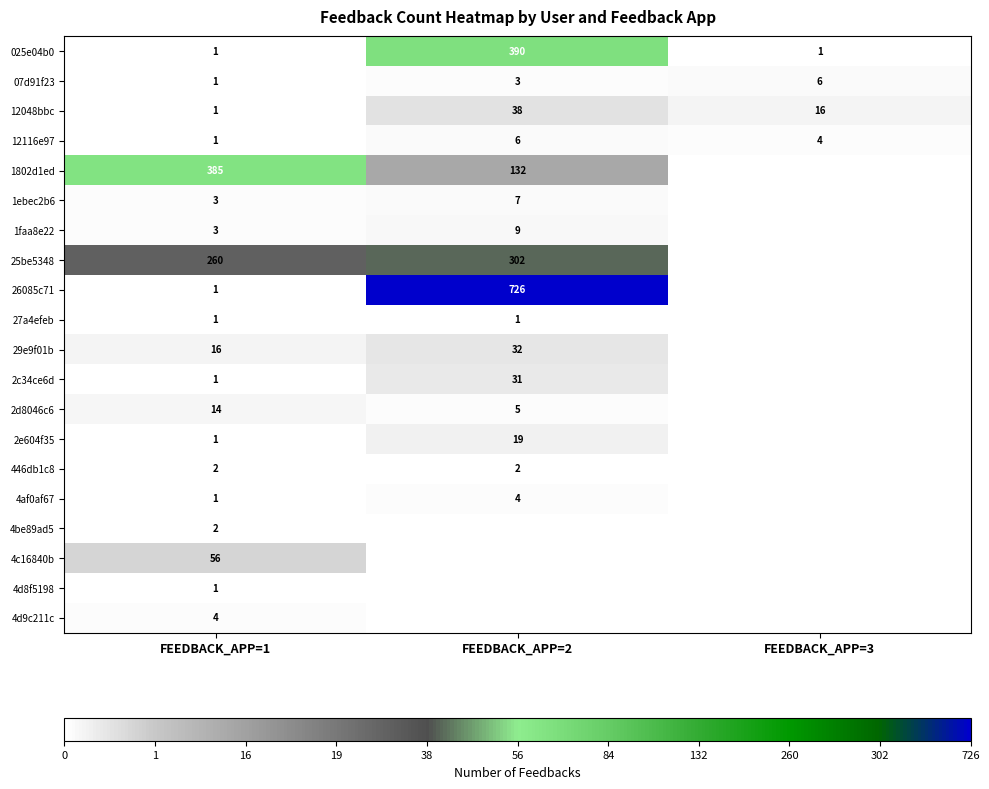

Is it true that 2e604f35 equals 0 at FEEDBACK_APP=1?

False